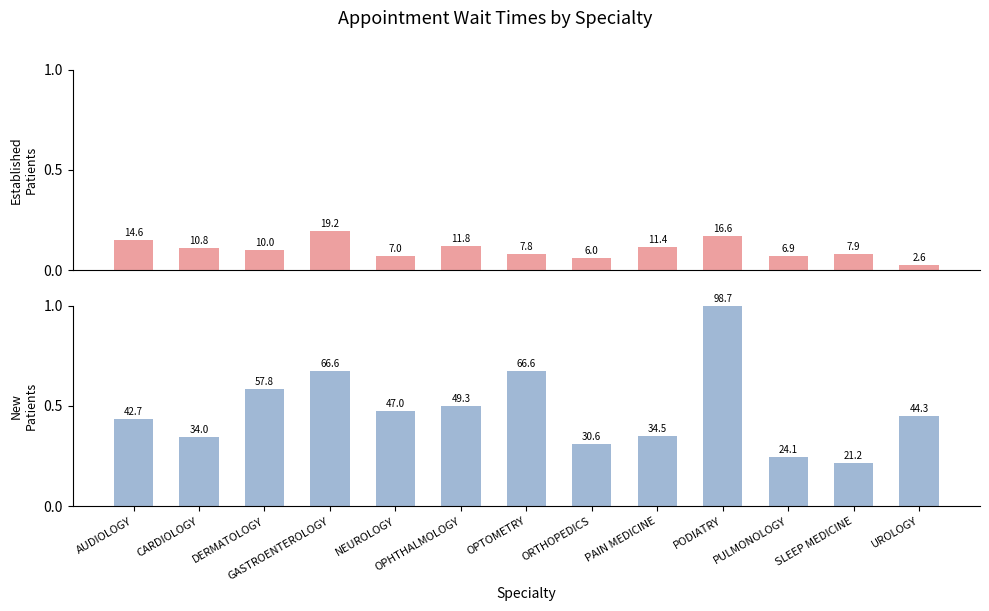

Rank the series at OPTOMETRY from lowest to highest value.

EstablishedPatients, NewPatients